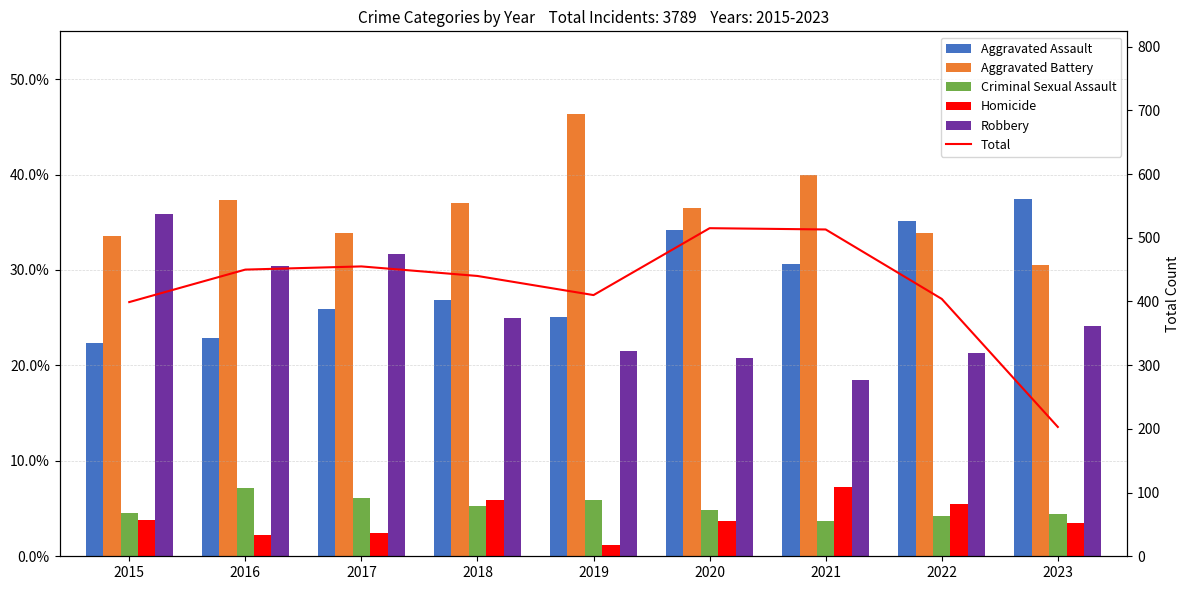

The value of Aggravated Battery at 2021 is 24.7. True or false?

False